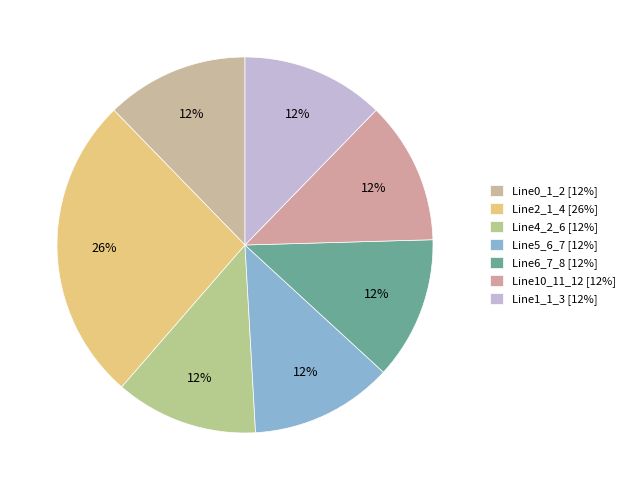

How many segments does this pie chart have?

7